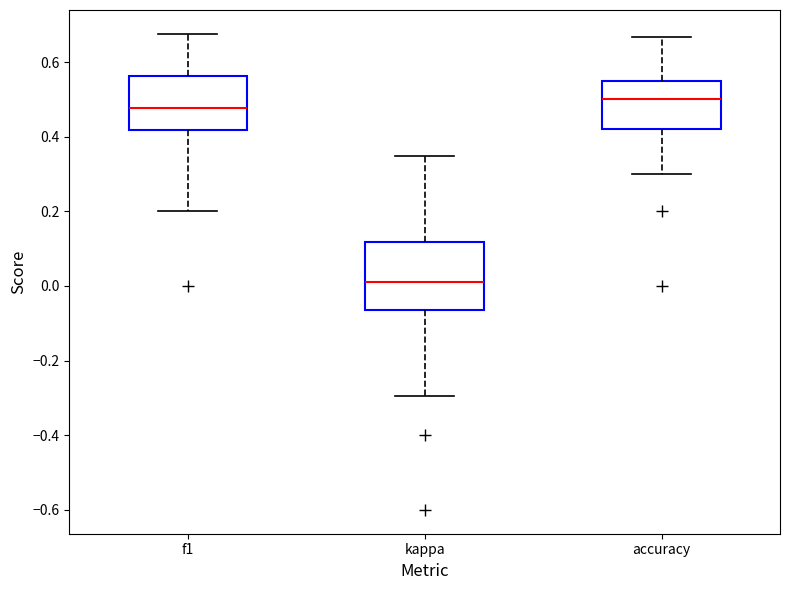

Reading left to right, transcribe this box plot: for each box, give where its median line is, the range the box spans, and where its two whiskers end, as read against the y-axis. The values are not printed on the chart, so give them approximately, as read against the axis.

f1: median 0.48, box 0.42 to 0.56, whiskers 0.20 to 0.68
kappa: median 0.02, box -0.06 to 0.12, whiskers -0.30 to 0.34
accuracy: median 0.50, box 0.42 to 0.56, whiskers 0.30 to 0.66